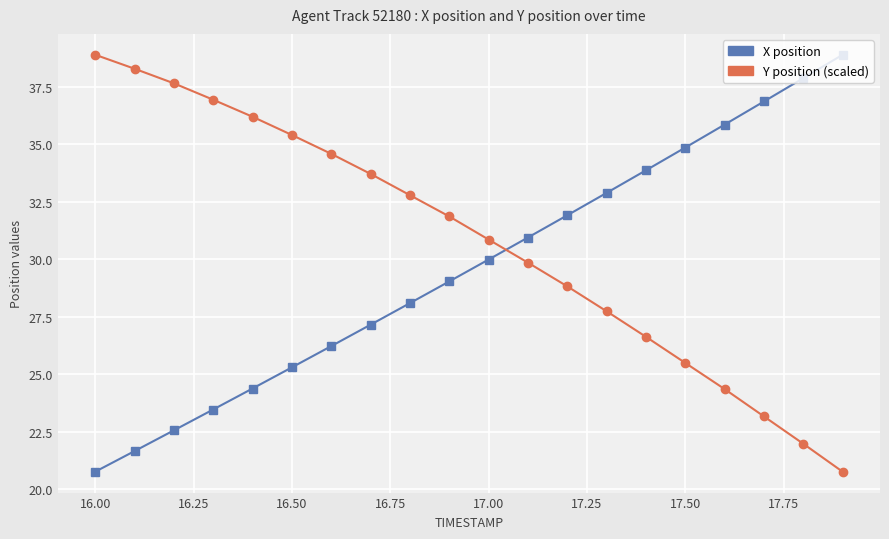

What is the minimum value shown in the chart?

20.8